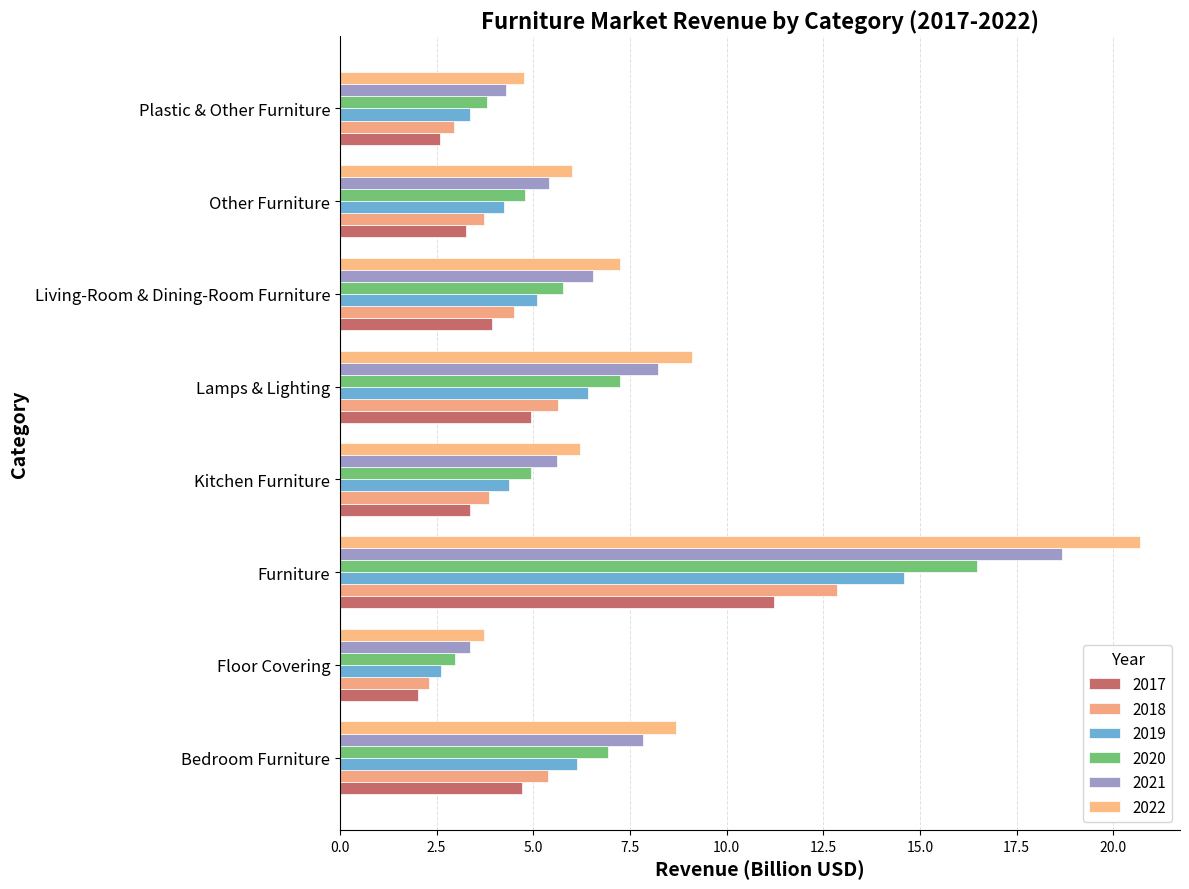

At Floor Covering, list the series in order from largest to smallest.

2022, 2021, 2020, 2019, 2018, 2017